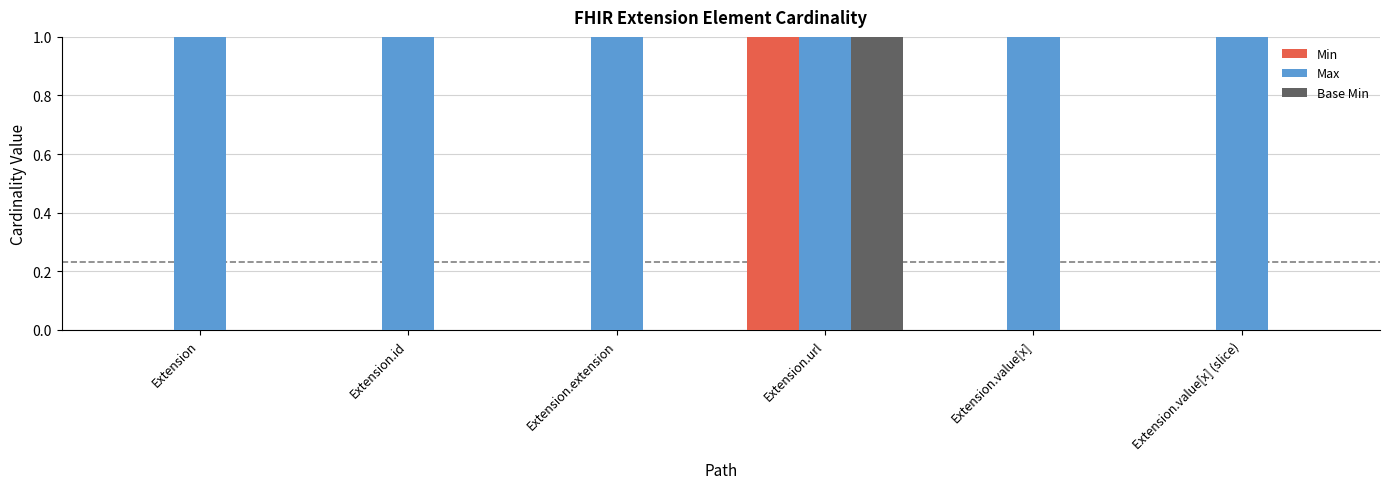

Which series has the largest total across all categories?

Max